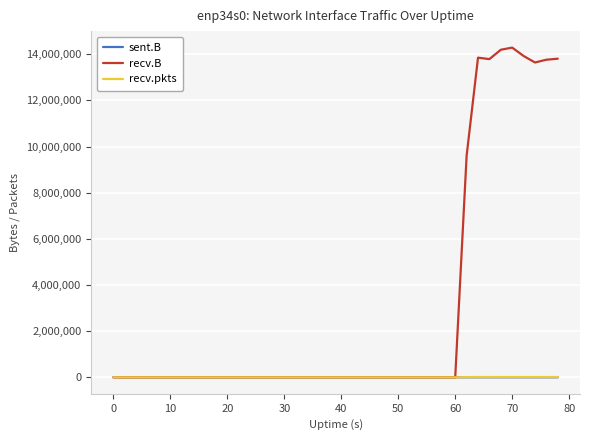

Which series has the widest spread of values?

recv.B